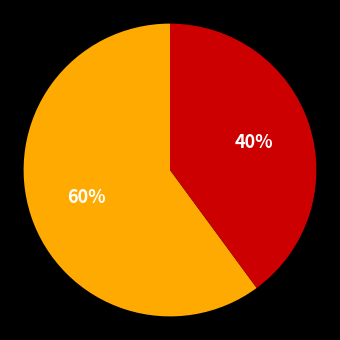

Is there any slice that represents more than half of the pie?

Yes